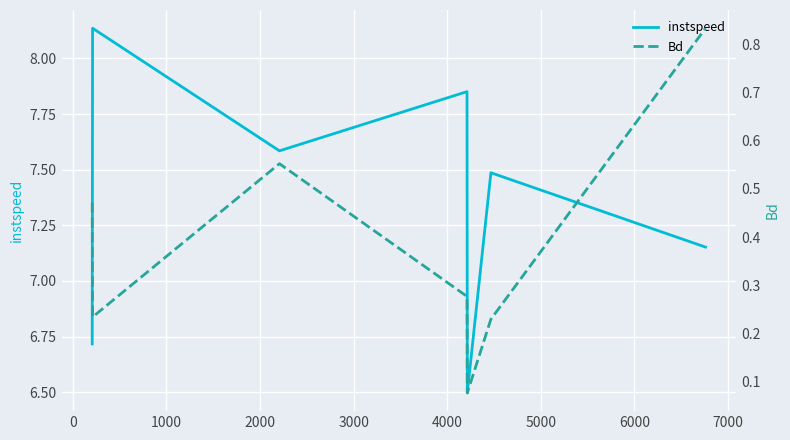

What are all the series names shown in the legend?

instspeed, Bd